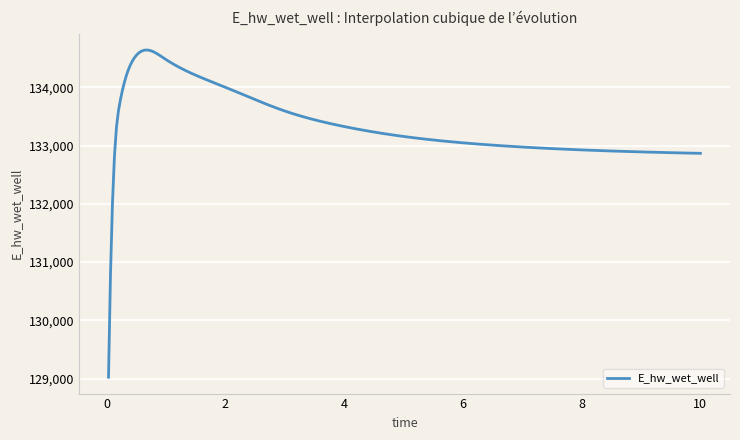

What is the maximum value shown in the chart?

134639.4